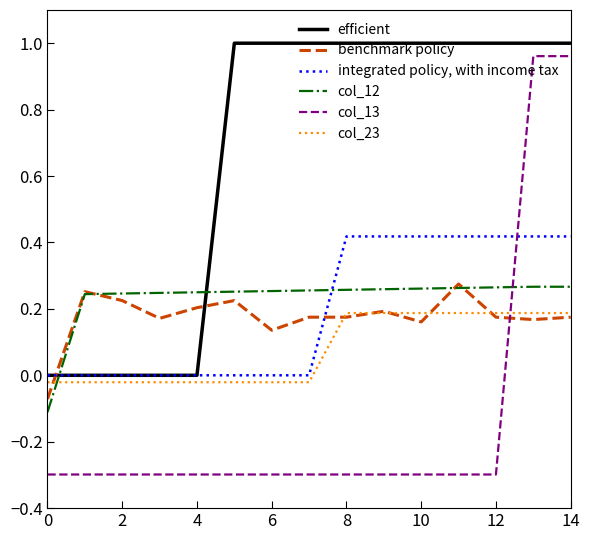

True or false: col_13 and efficient intersect in this chart.

False